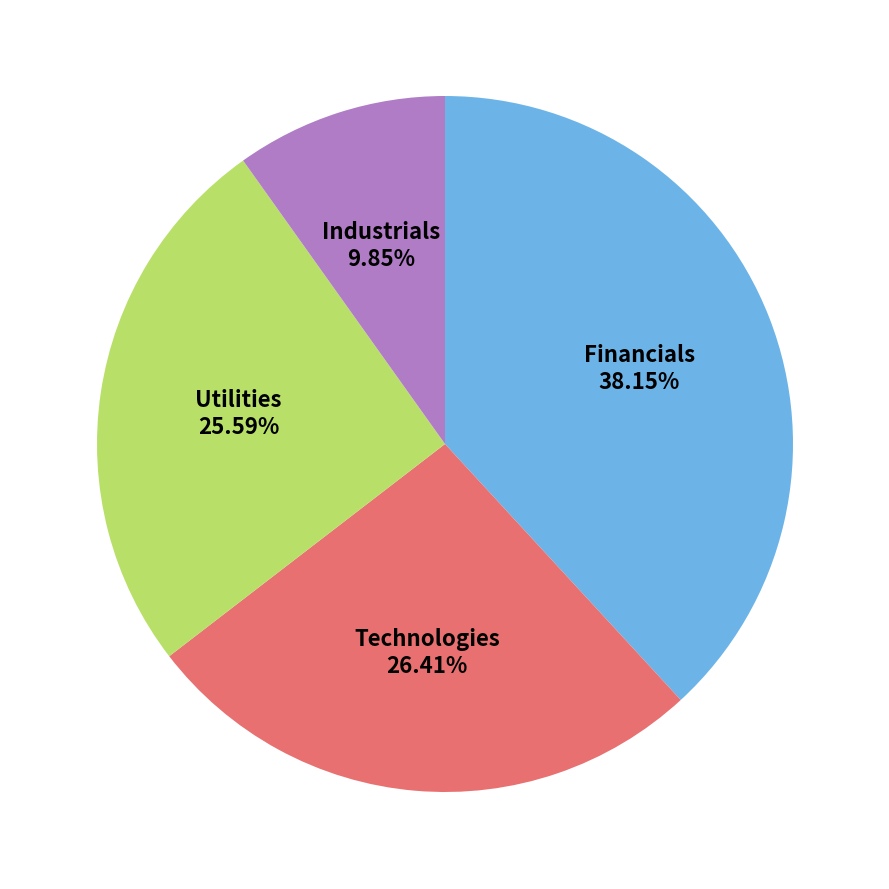

Rank the categories by value from highest to lowest.

Financials, Technologies, Utilities, Industrials